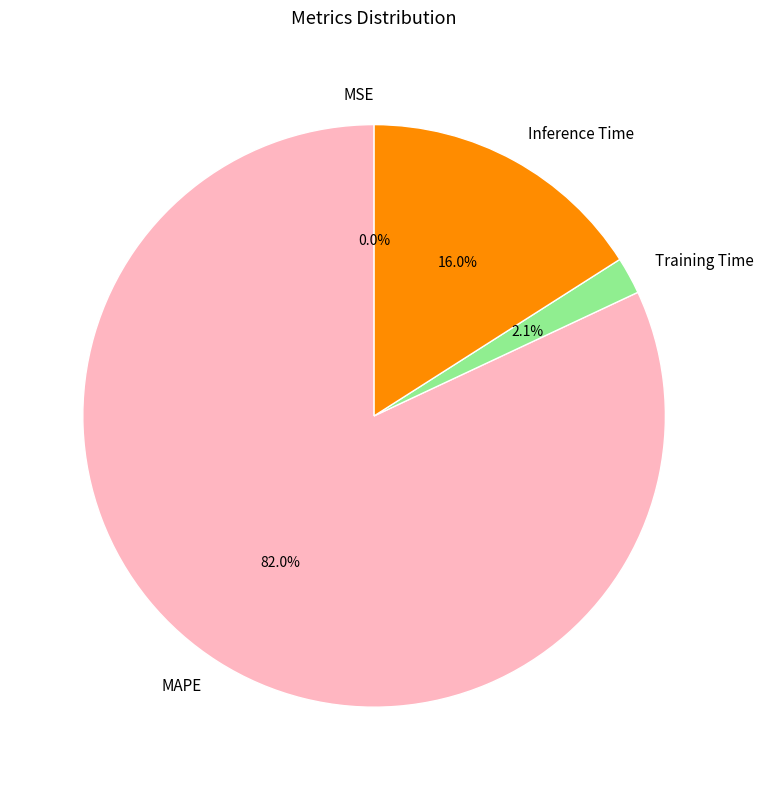

Is there a majority slice in this chart?

Yes